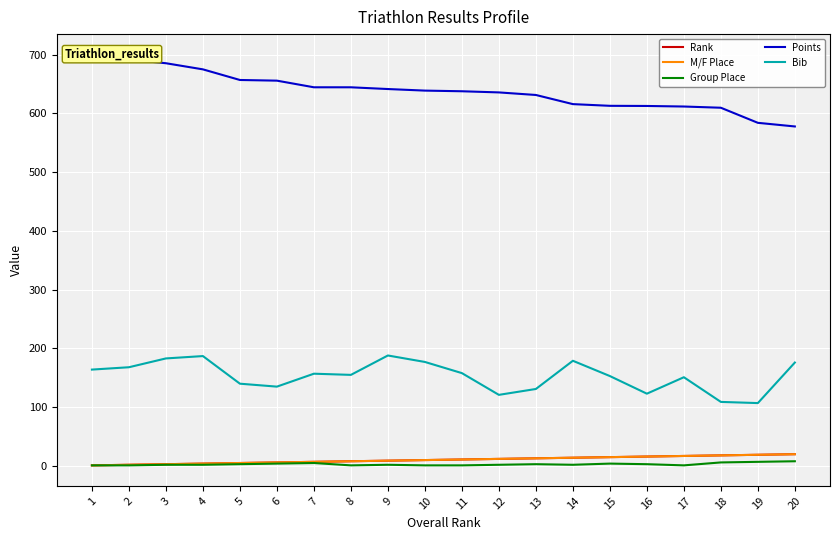

At which label is Group Place closest to 4?

6